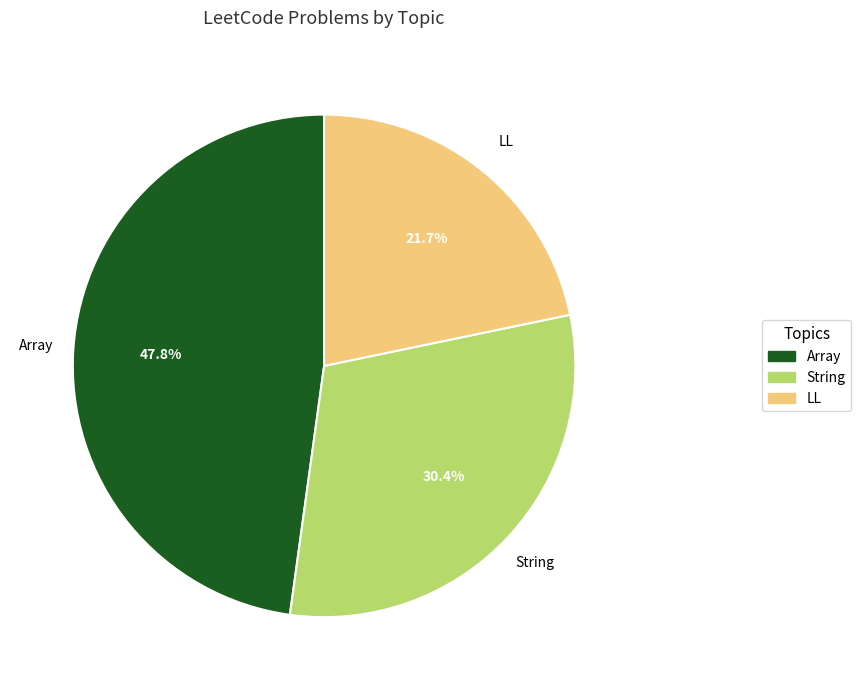

Is there a majority slice in this chart?

No